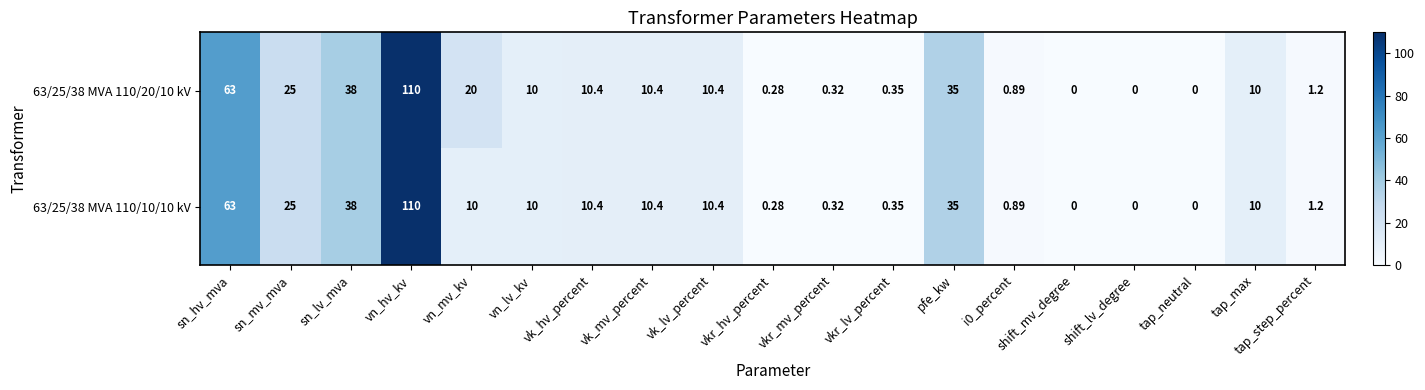

How many values in the 63/25/38 MVA 110/10/10 kV series are below 10?

8